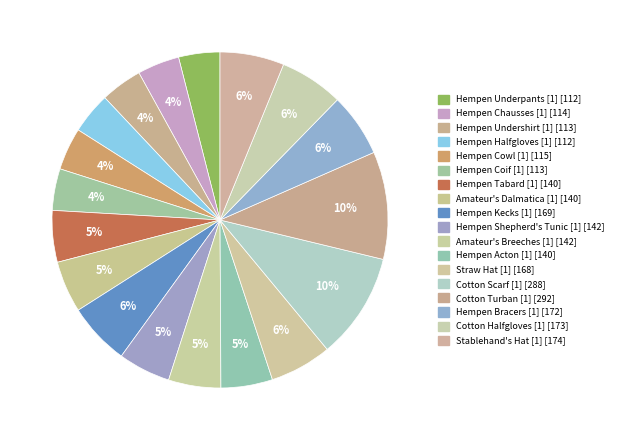

Rank the categories by value from lowest to highest.

Hempen Underpants [1], Hempen Halfgloves [1], Hempen Undershirt [1], Hempen Coif [1], Hempen Chausses [1], Hempen Cowl [1], Hempen Tabard [1], Amateur's Dalmatica [1], Hempen Acton [1], Hempen Shepherd's Tunic [1], Amateur's Breeches [1], Straw Hat [1], Hempen Kecks [1], Hempen Bracers [1], Cotton Halfgloves [1], Stablehand's Hat [1], Cotton Scarf [1], Cotton Turban [1]